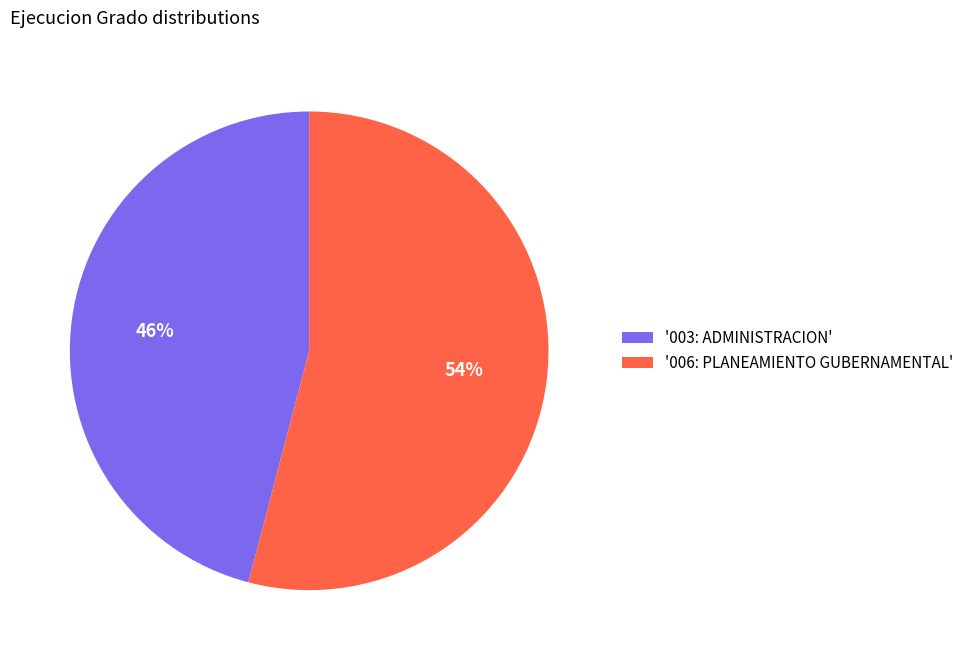

Is there any slice that represents more than half of the pie?

Yes